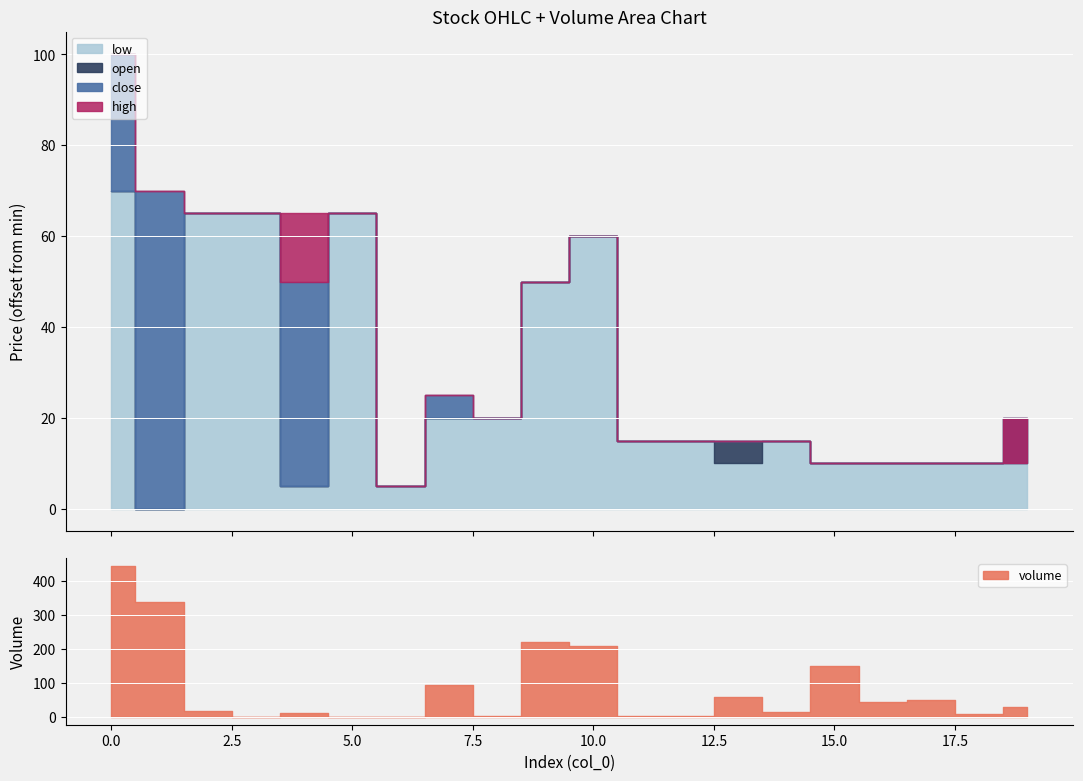

What is the difference between the low values at 4 and 13?

5.0